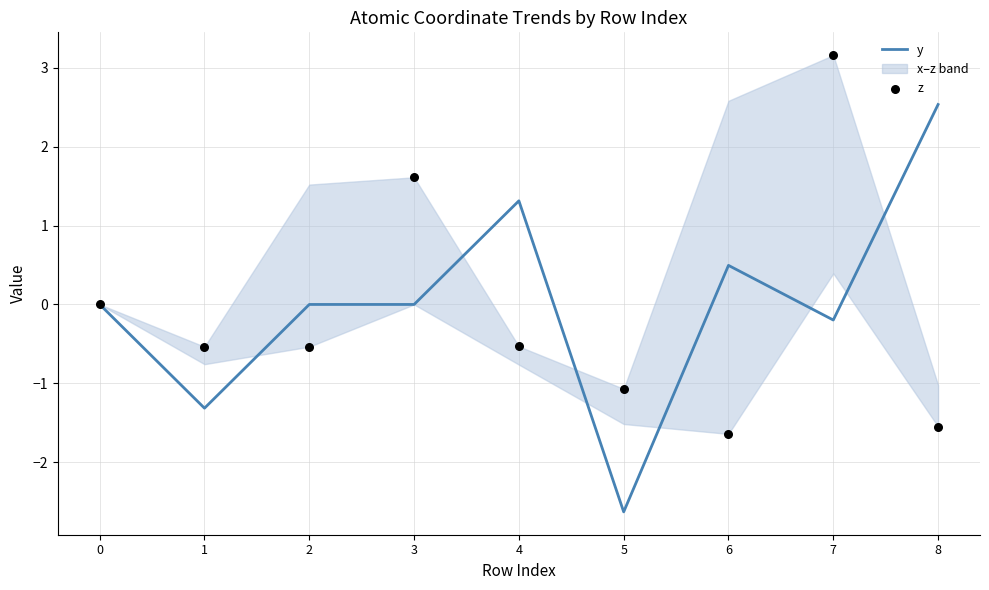

True or false: y has a value of 4.3 at 8.

False